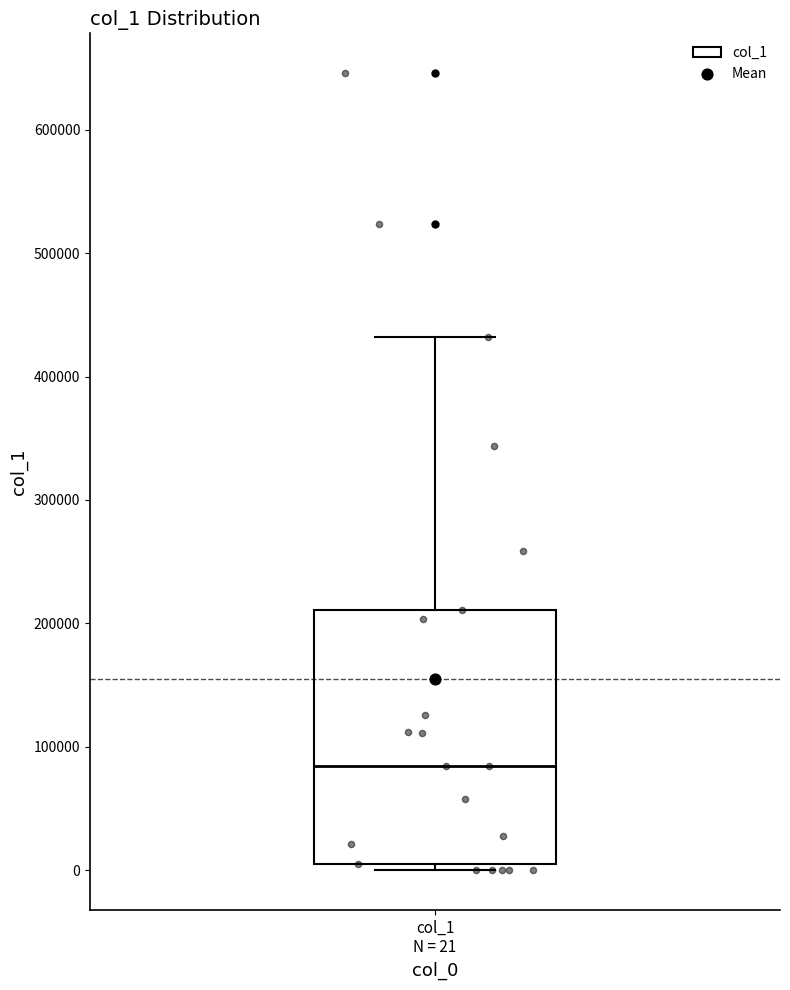

Where is the lower edge of the box for col_1 N = 21 on the y-axis? The values are not printed on the chart, so give them approximately, as read against the axis.

10000